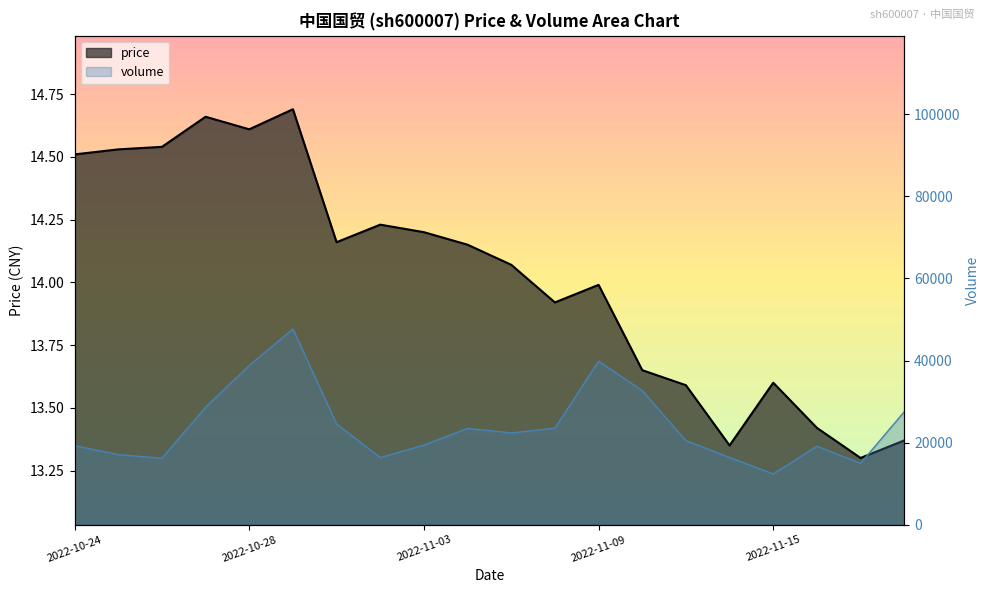

List the labels in order of price value, largest first.

2022-10-31, 2022-10-27, 2022-10-28, 2022-10-26, 2022-10-25, 2022-10-24, 2022-11-02, 2022-11-03, 2022-11-01, 2022-11-04, 2022-11-07, 2022-11-09, 2022-11-08, 2022-11-10, 2022-11-15, 2022-11-11, 2022-11-16, 2022-11-18, 2022-11-14, 2022-11-17